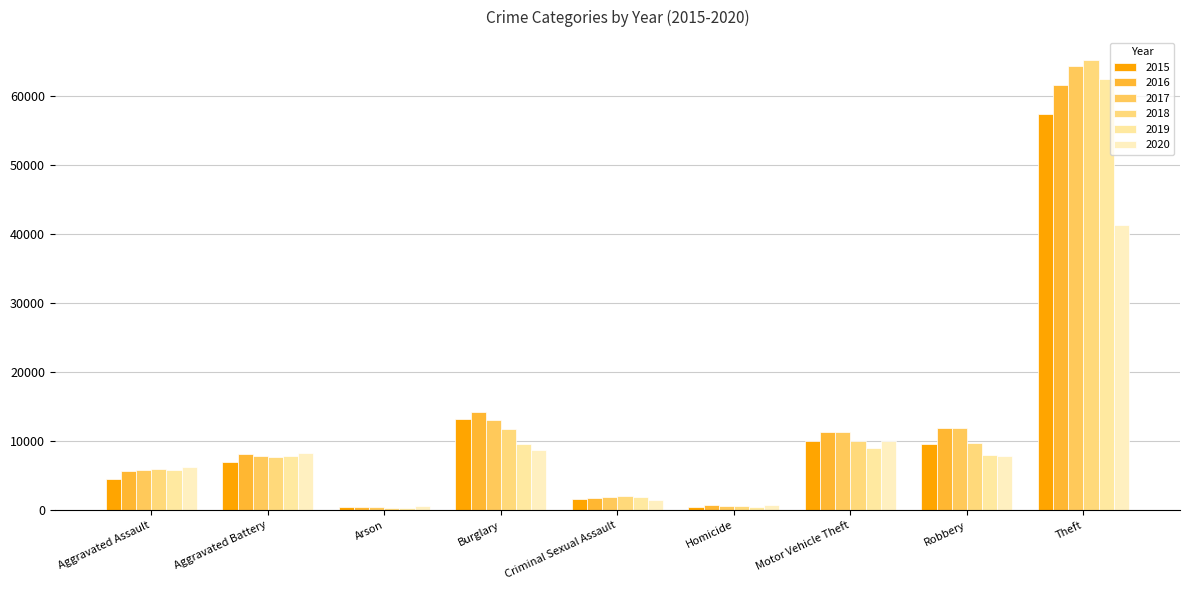

How many bars are there in total?

54